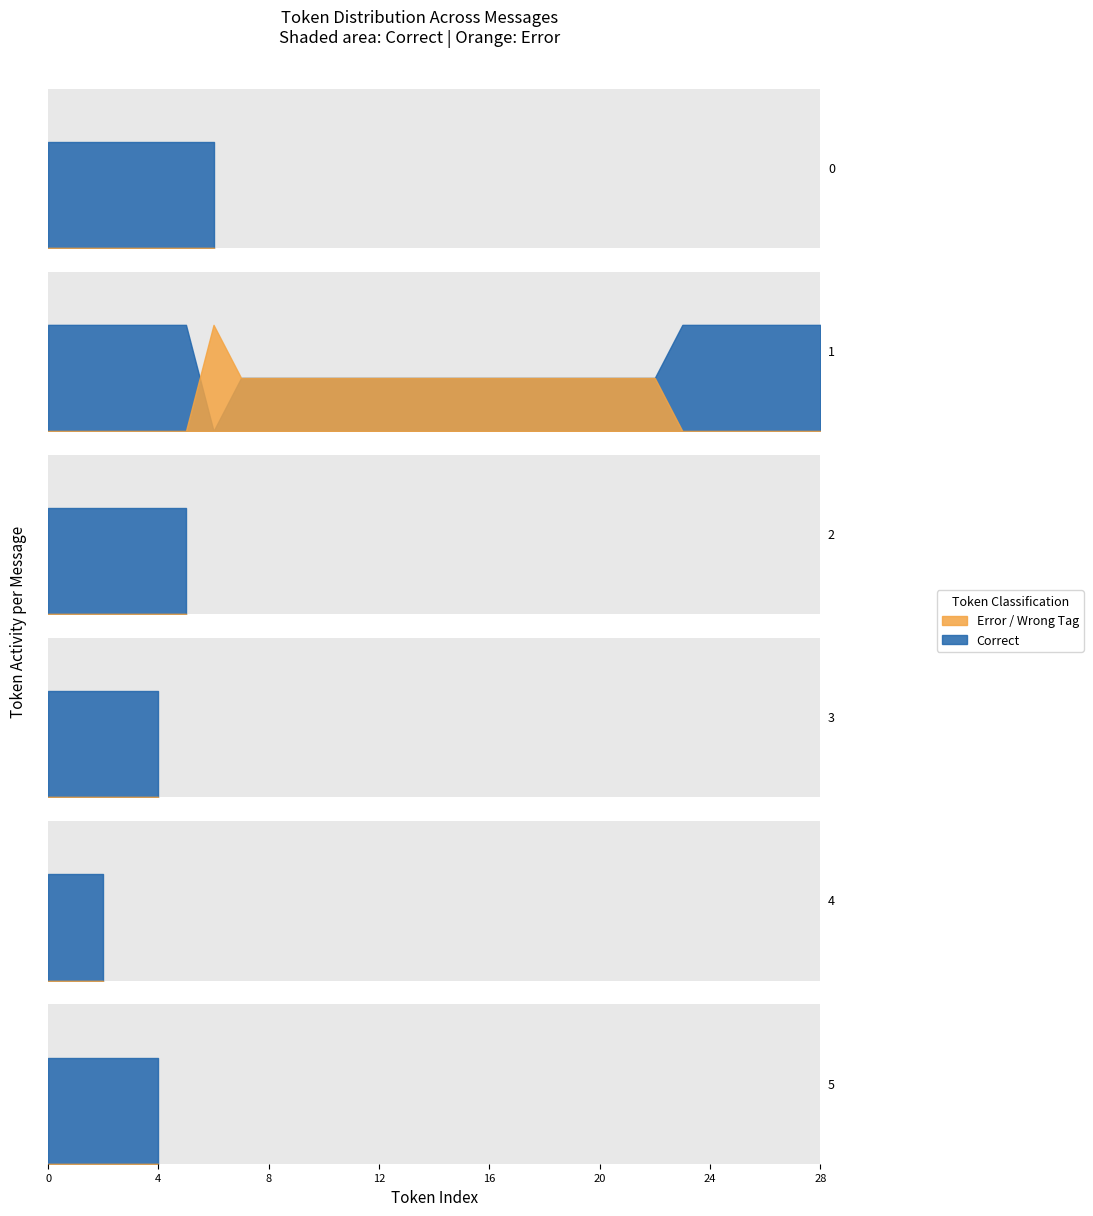

Read the Correct value at 2, to the nearest 10.

10